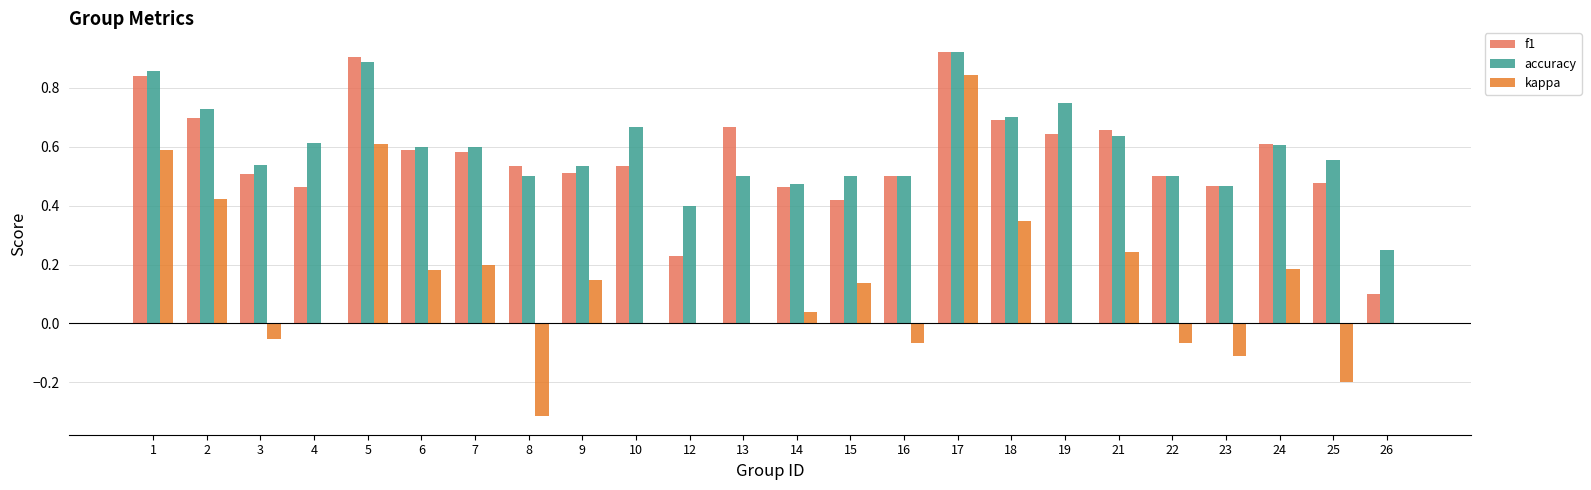

Between 8 and 18, which series saw the biggest shift?

kappa